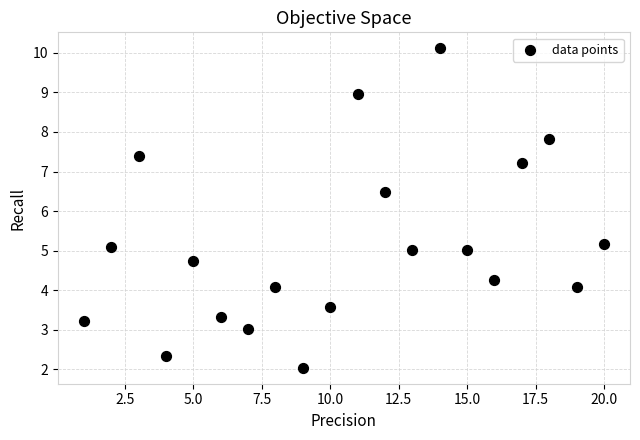

What is the range of Y values (max minus min)?

8.1